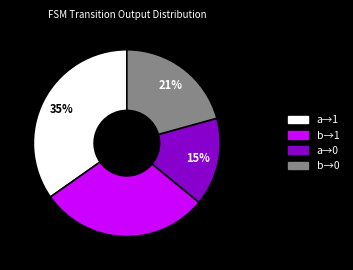

To the nearest percent, what is the average slice percentage?

25%